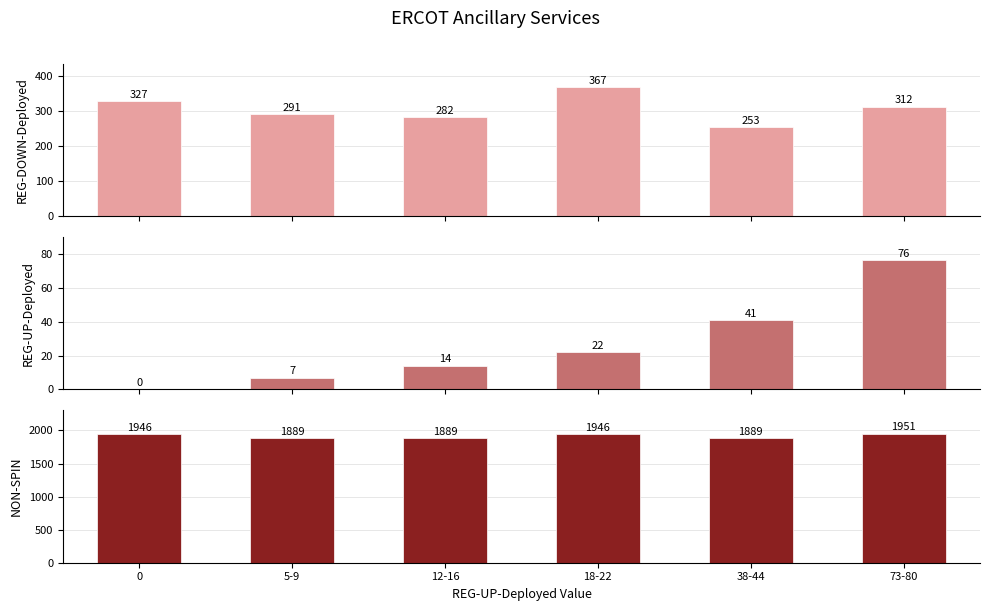

Which series has the largest total across all categories?

NON-SPIN